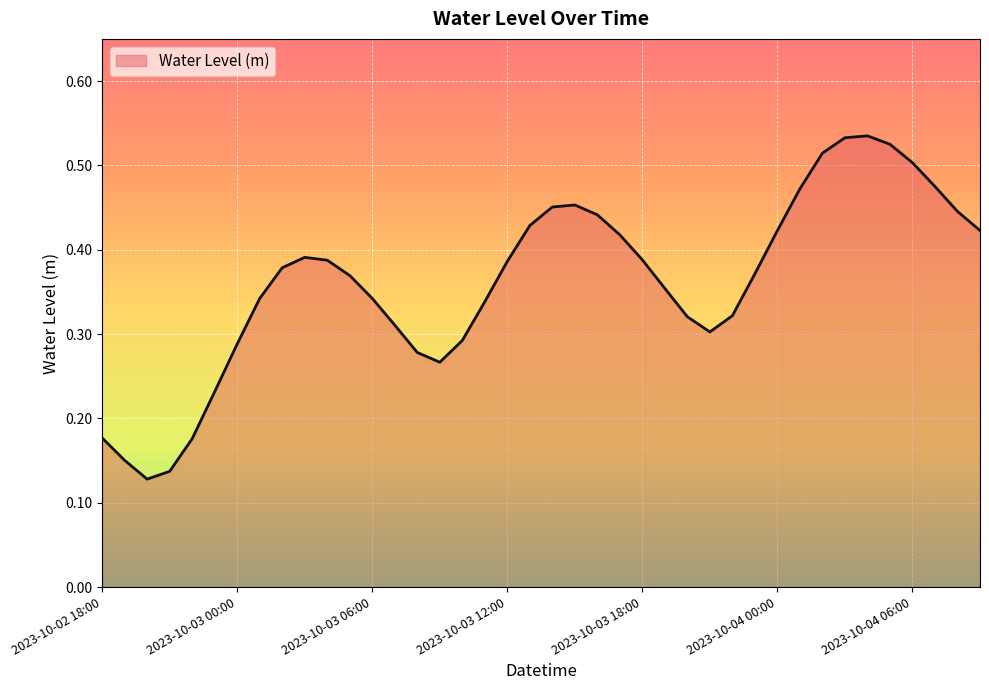

How many lines are shown in the chart?

1